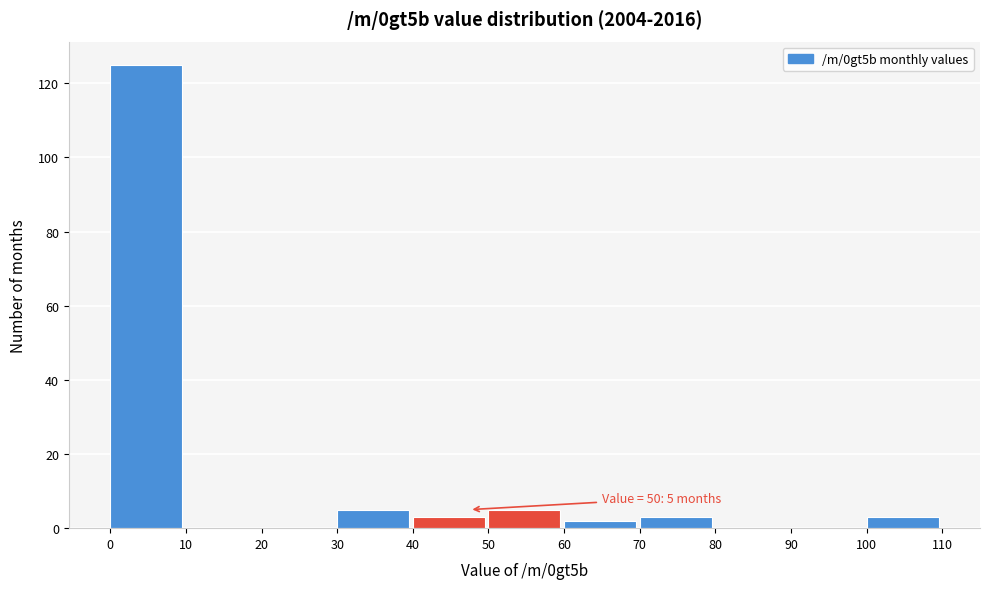

Which range on the x-axis has the tallest bar?

0 to 10